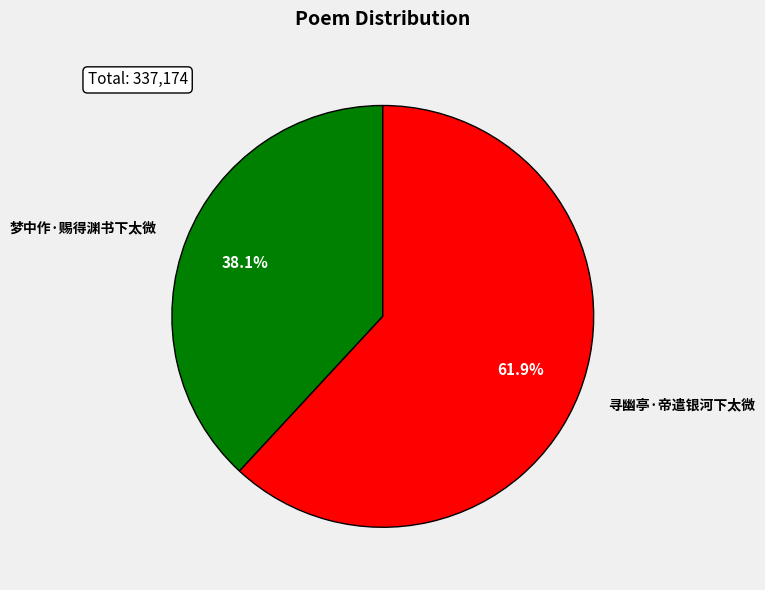

The 梦中作·赐得渊书下太微 slice represents 44% of the pie. True or false?

False